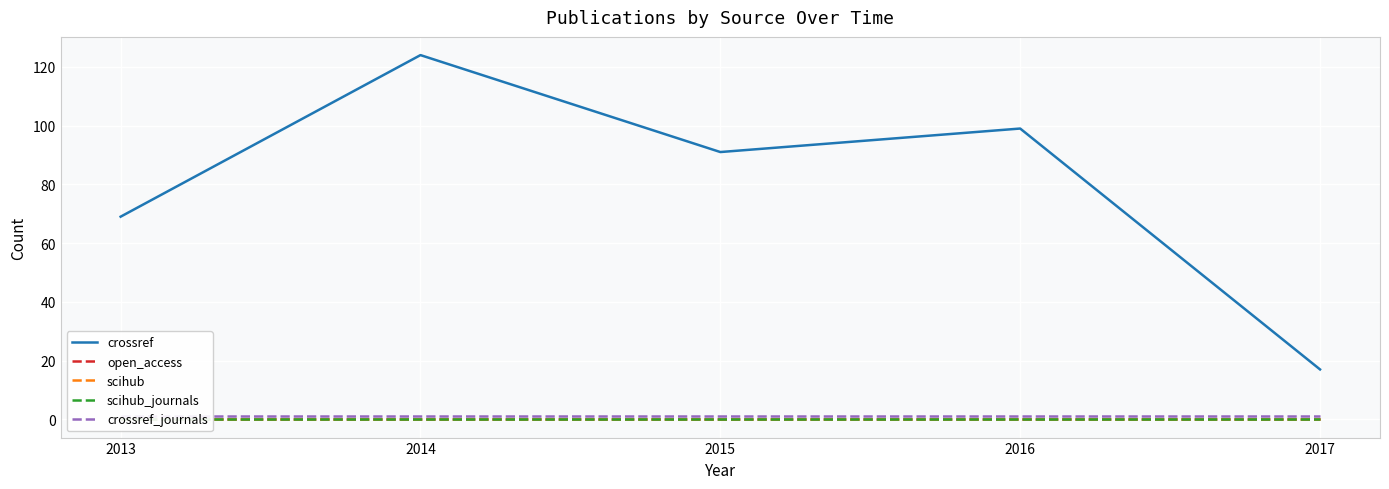

Which category has the highest value in the crossref series?

2014